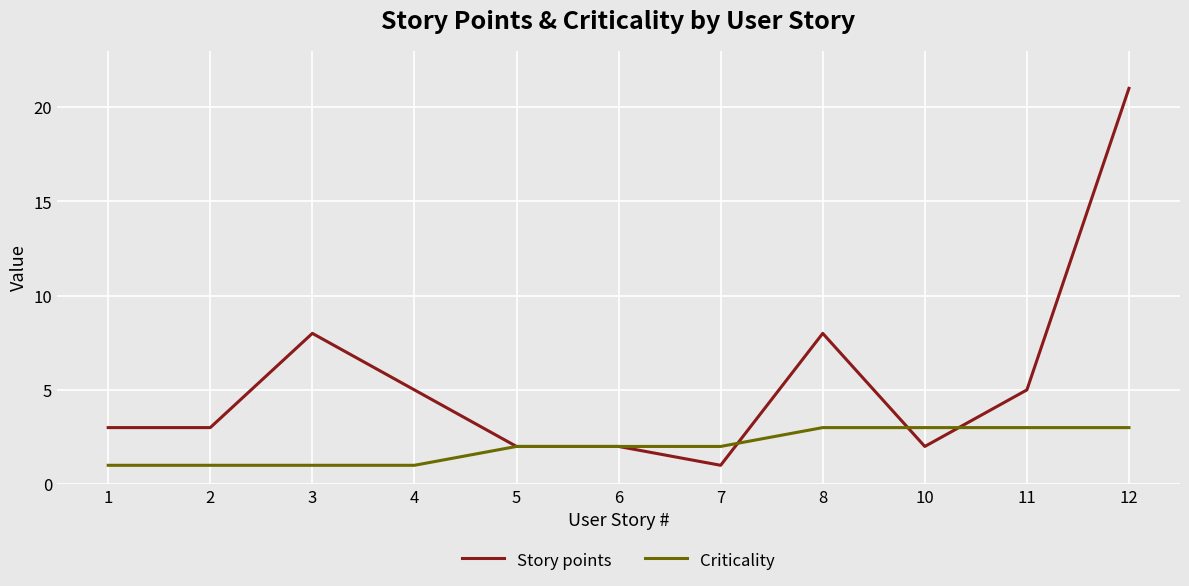

What is the greatest value displayed?

21